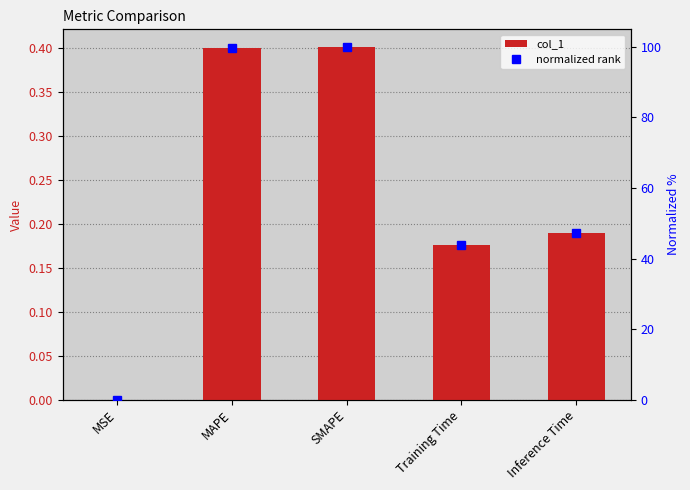

Which series has the widest spread of values?

normalized rank